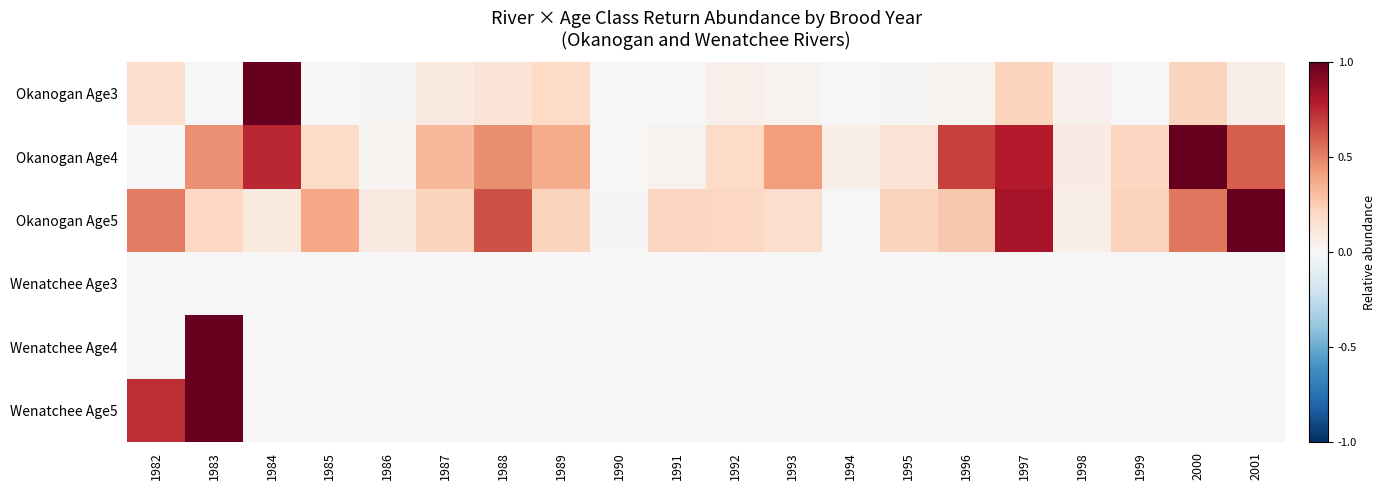

What is the difference between the highest and lowest values at 1989?

0.4